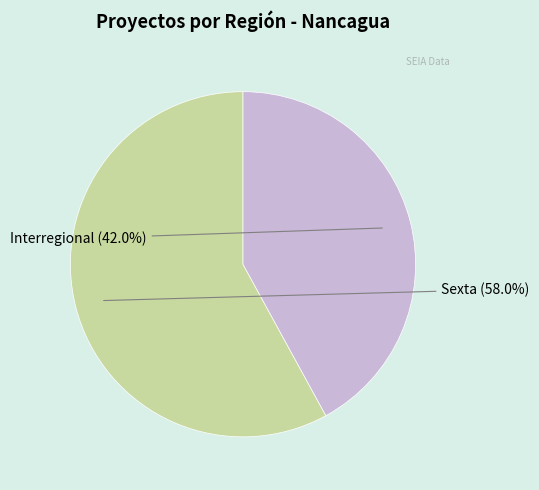

How many segments does this pie chart have?

2